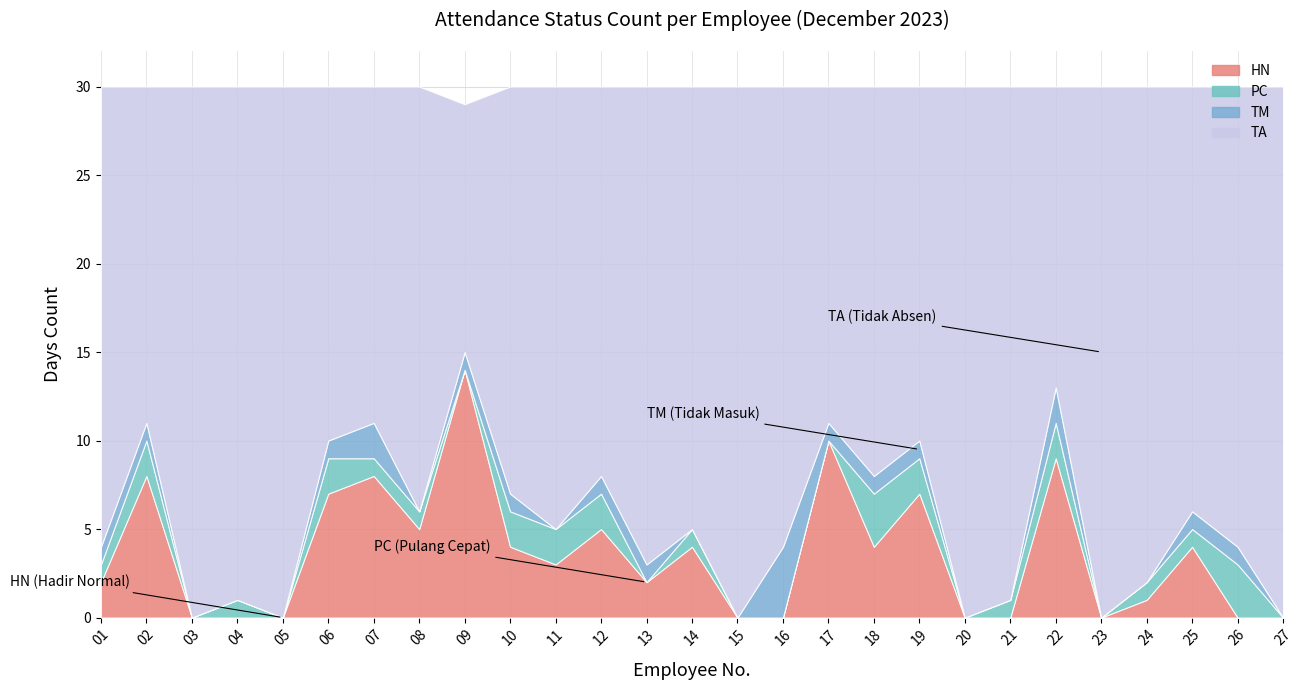

Reading right to left, extract all data points from this chart.

HN: 0	0	4	1	0	9	0	0	7	4	10	0	0	4	2	5	3	4	14	5	8	7	0	0	0	8	2
PC: 0	3	1	1	0	2	1	0	2	3	0	0	0	1	0	2	2	2	0	1	1	2	0	1	0	2	1
TM: 0	1	1	0	0	2	0	0	1	1	1	4	0	0	1	1	0	1	1	0	2	1	0	0	0	1	1
TA: 30	26	24	28	30	17	29	30	20	22	19	26	30	25	27	22	25	23	14	24	19	20	30	29	30	19	26